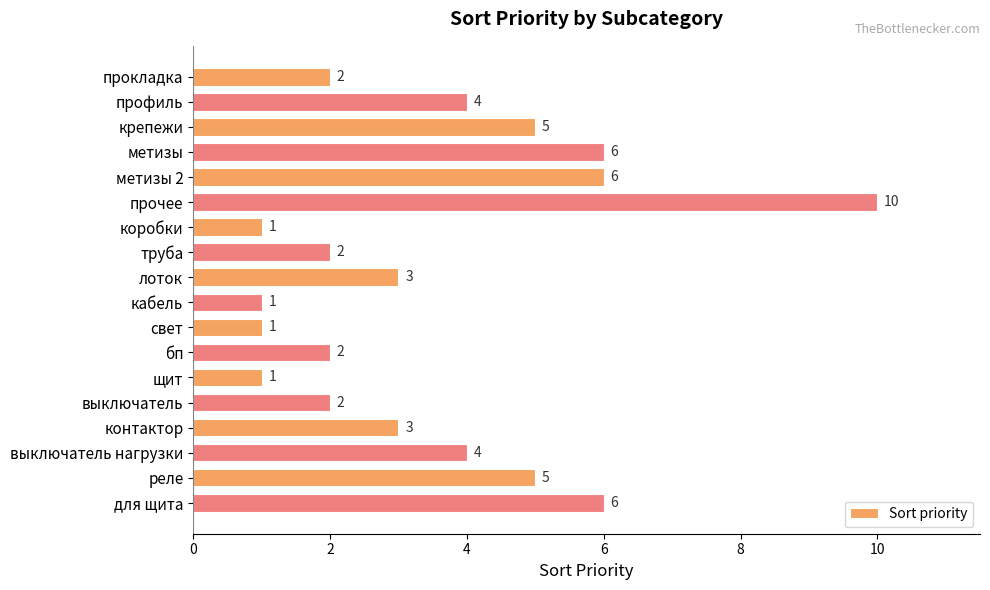

Read the value at крепежи.

5